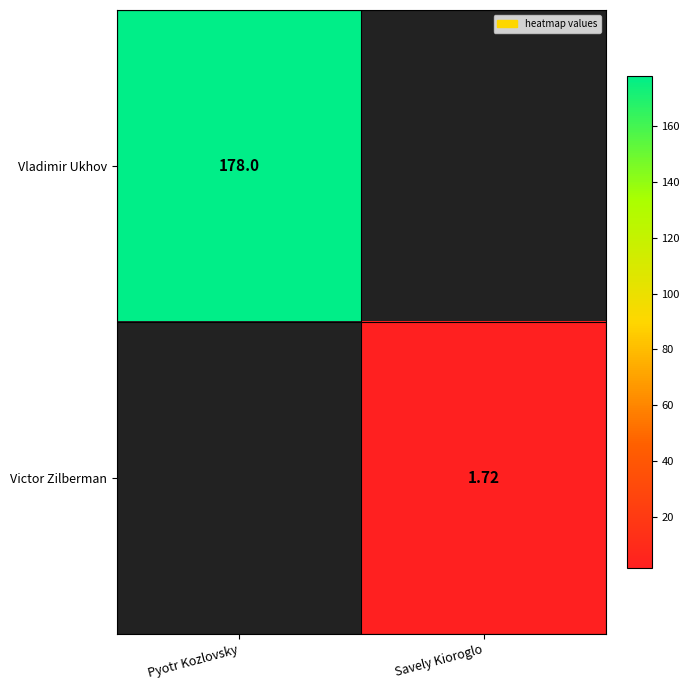

Which series has the widest spread of values?

Vladimir Ukhov